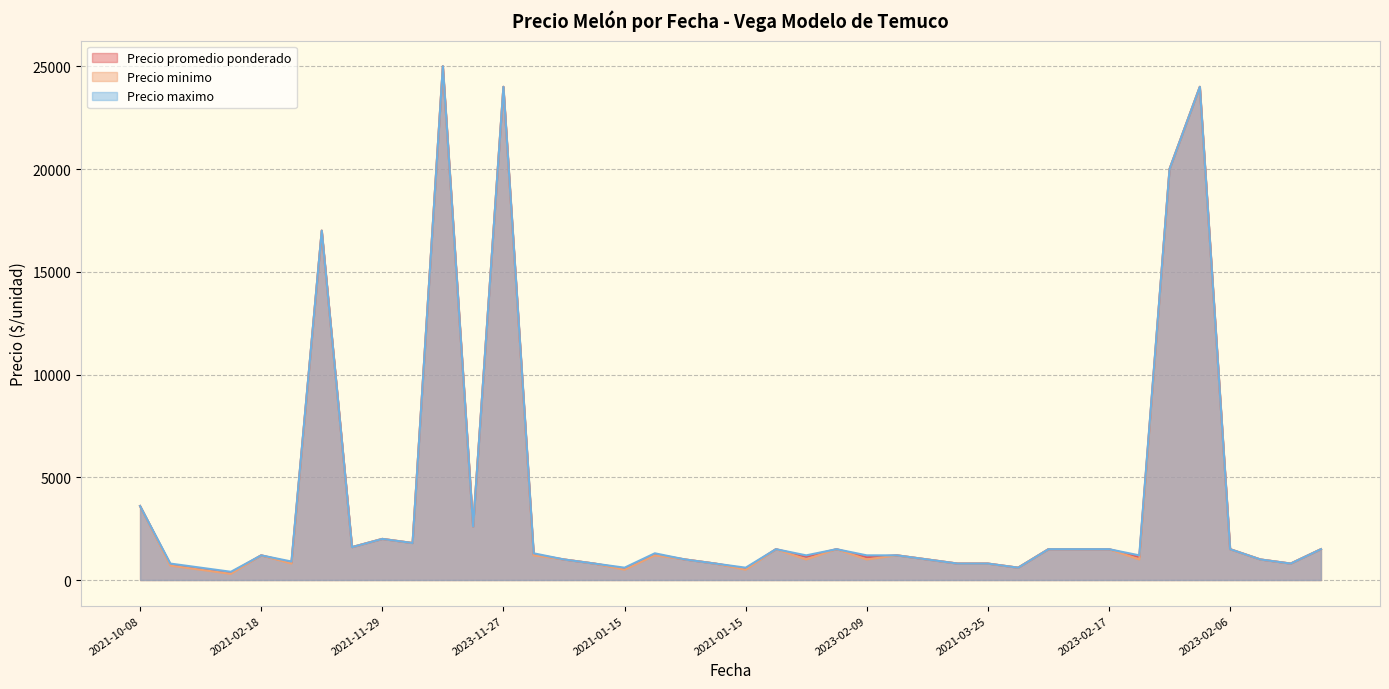

What is the approximate value of Precio promedio ponderado at 2023-06-15?

24000